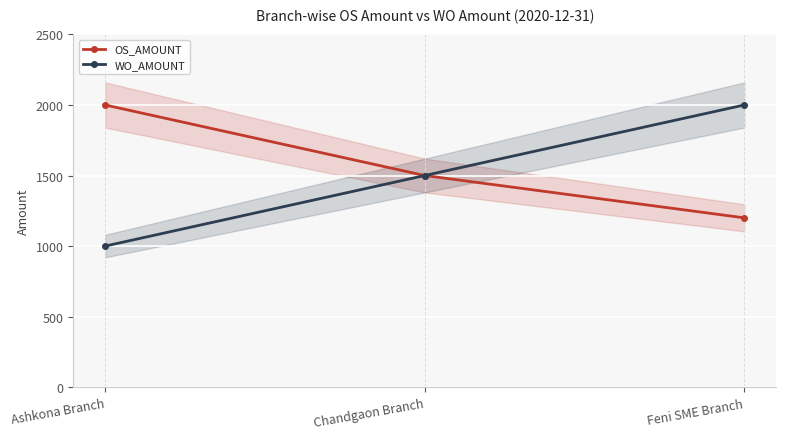

At Ashkona Branch, list the series in order from smallest to largest.

WO_AMOUNT, OS_AMOUNT